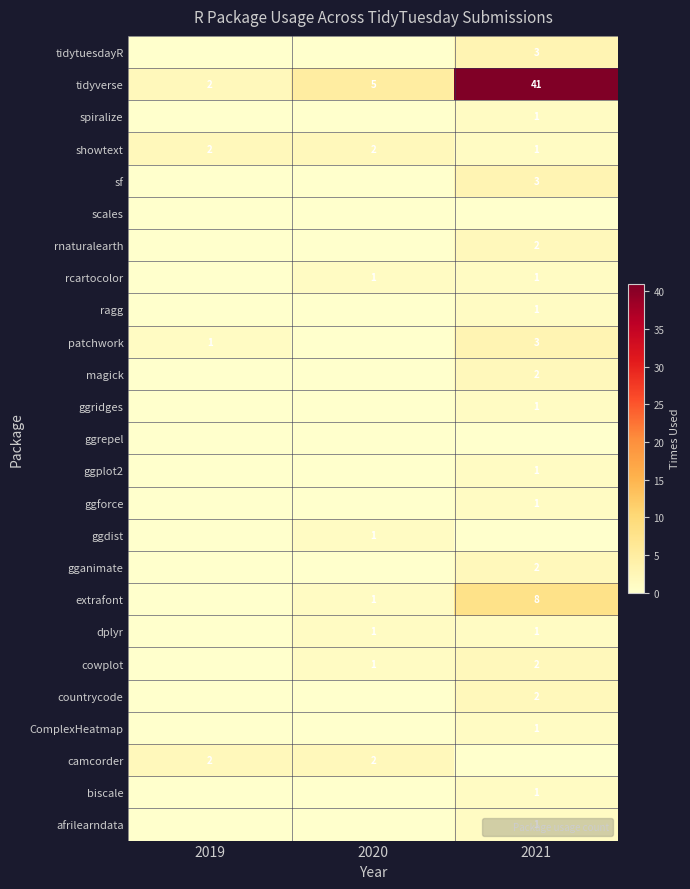

What is the difference between the highest and lowest values at 2019?

2